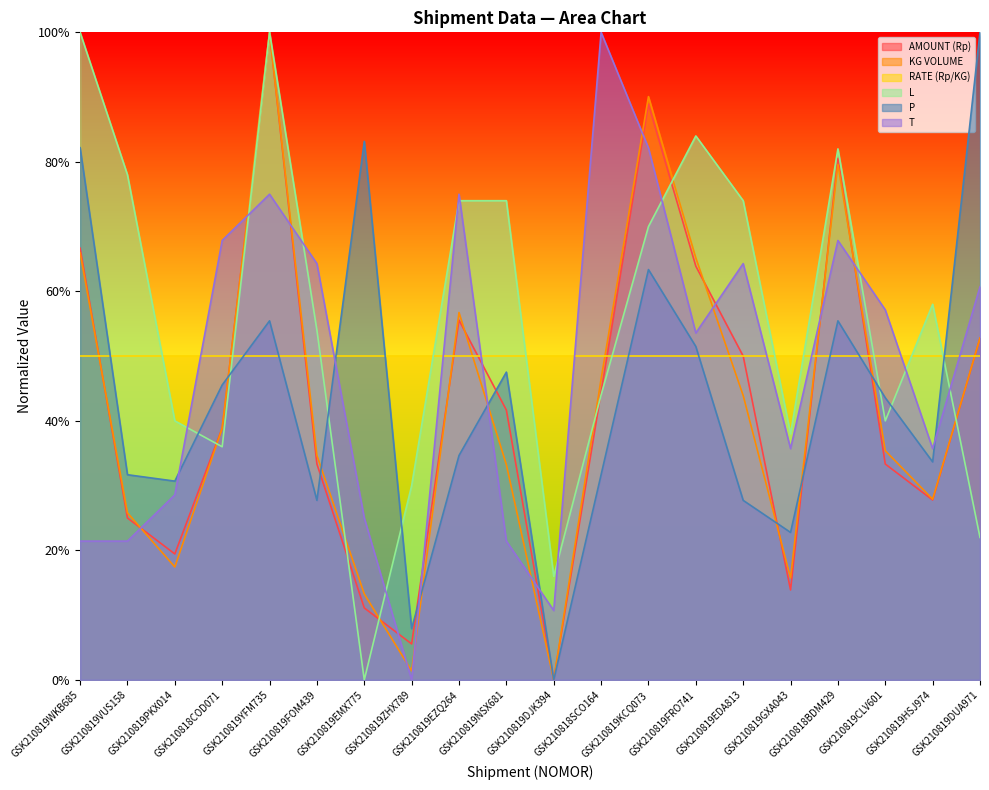

List the labels in order of L value, smallest first.

GSK210819EMX775, GSK210819DJK394, GSK210819DUA971, GSK210819ZHX789, GSK210818COD071, GSK210819GXA043, GSK210819PKX014, GSK210819CLV601, GSK210818SCO164, GSK210819FOM439, GSK210819HSJ974, GSK210819KCQ073, GSK210819EZQ264, GSK210819NSX681, GSK210819EDA813, GSK210819VUS158, GSK210818BDM429, GSK210819FRO741, GSK210819WKB685, GSK210819YFM735